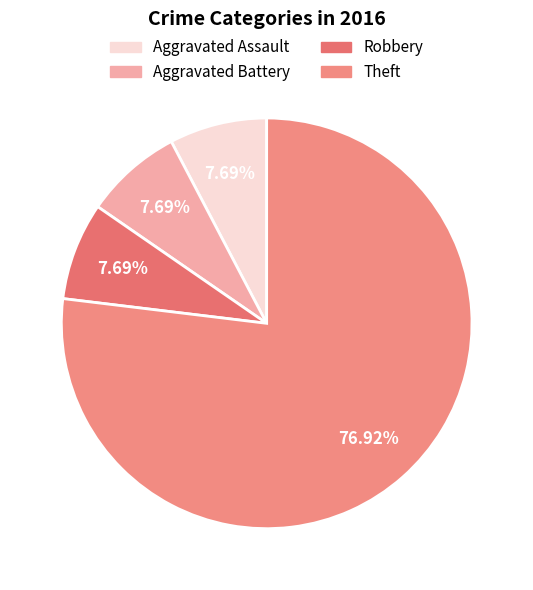

To the nearest percent, what is the difference between the Theft and Robbery slice percentages?

69%